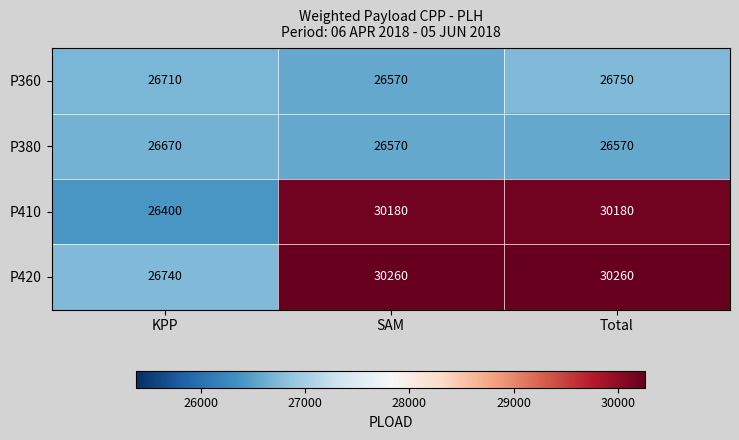

How many categories are shown in the chart?

3